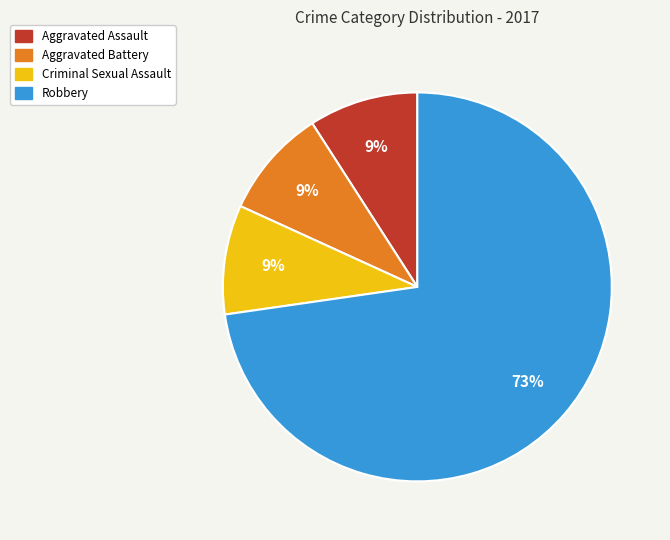

Which category has the biggest portion of the pie?

Robbery